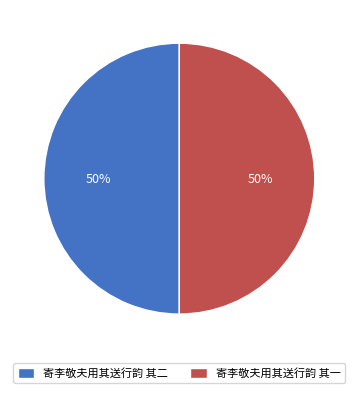

What is the ratio of the value at 寄李敬夫用其送行韵 其二 to the value at 寄李敬夫用其送行韵 其一?

1.0